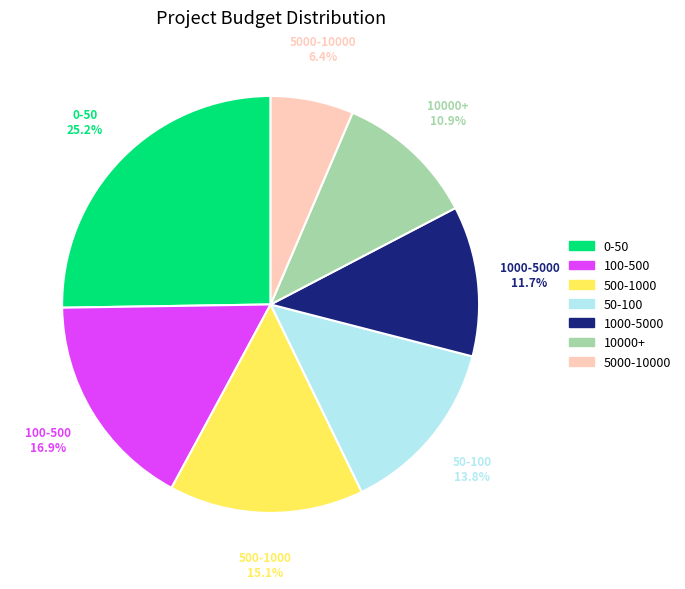

Approximately how many times larger is the value at 0-50 compared to 5000-10000?

3.9